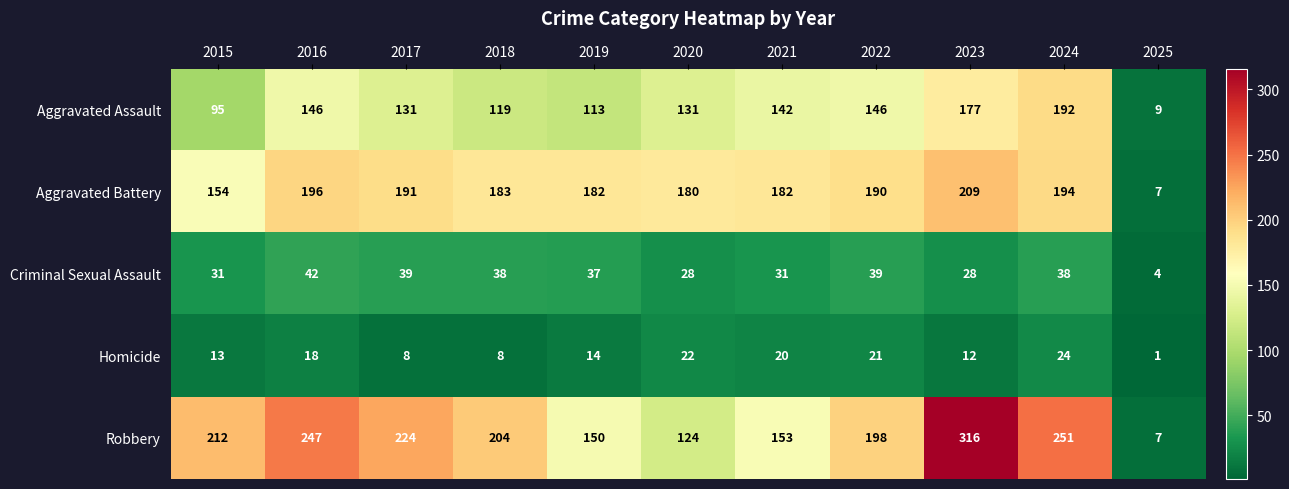

At which label does Aggravated Battery reach its peak?

2023